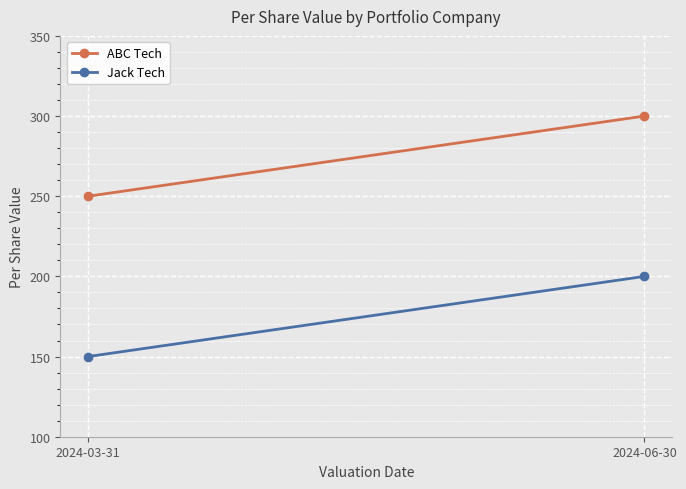

List the series in order of their peak value, highest first.

ABC Tech, Jack Tech